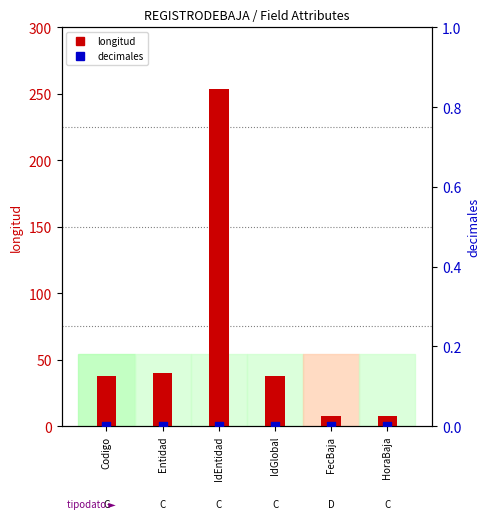

What are all the series names shown in the legend?

longitud, decimales